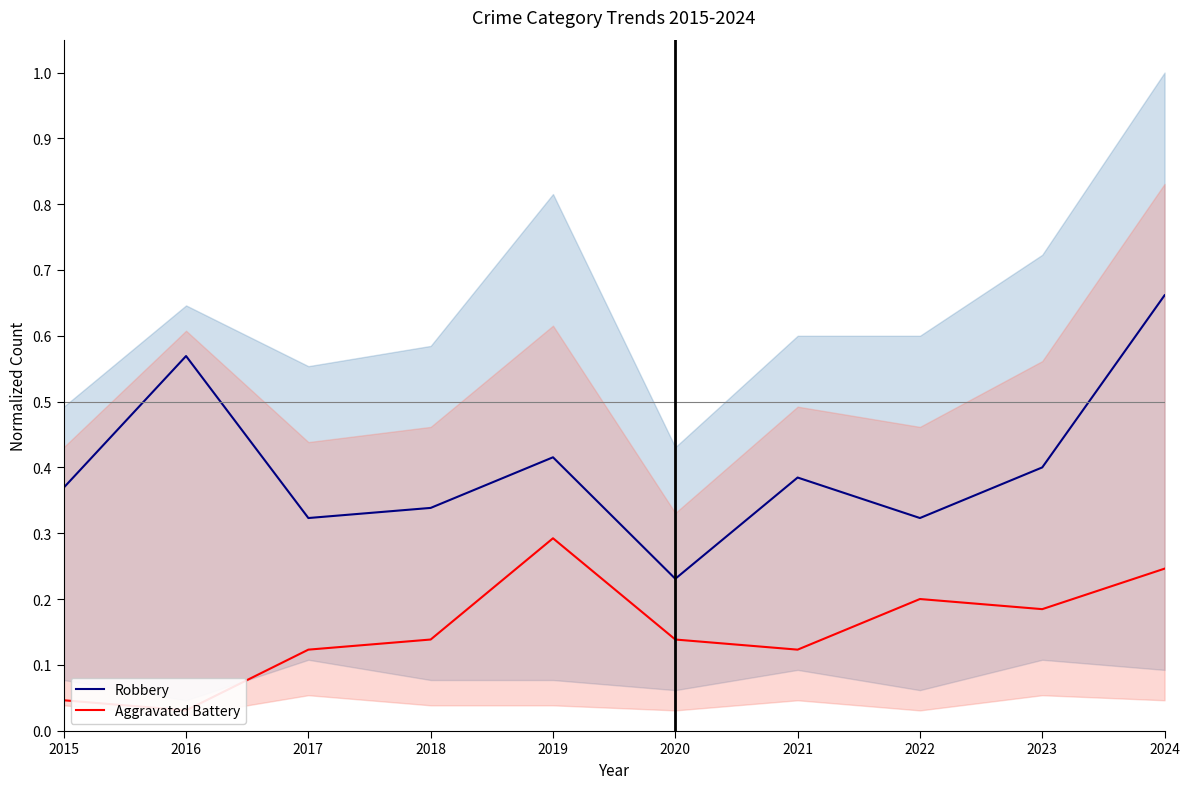

True or false: Robbery and Aggravated Battery intersect in this chart.

False